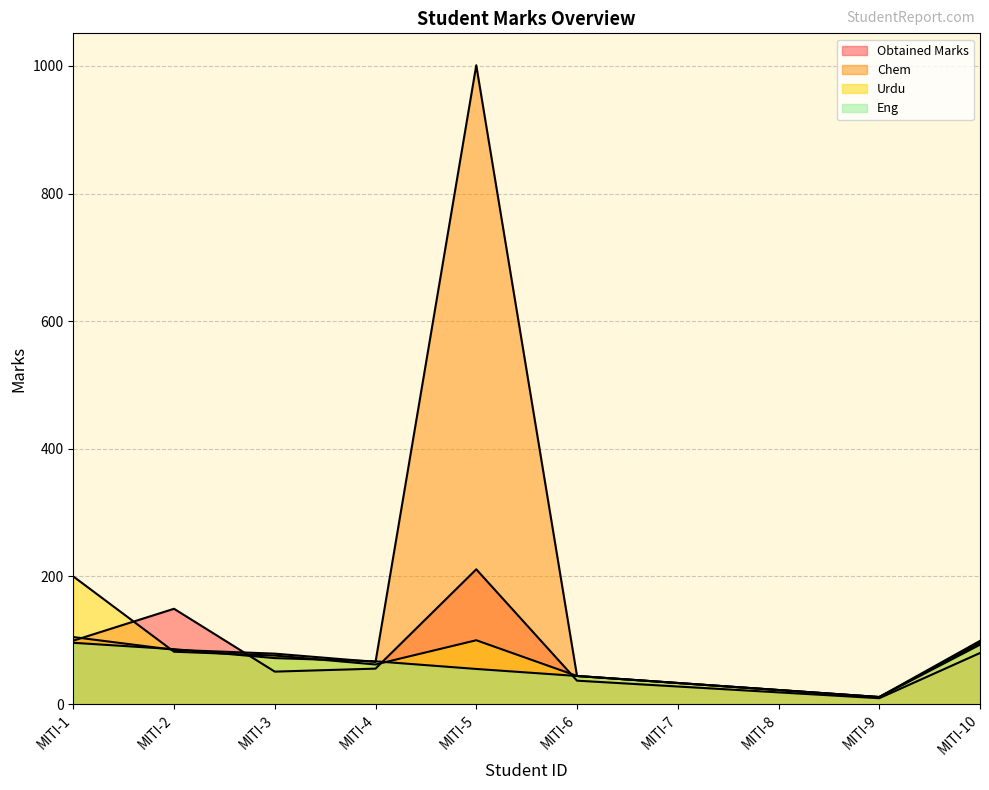

Reading left to right, what are all the values shown in this chart?

Obtained Marks: MITI-1=99.3	MITI-2=149.3	MITI-3=50.8	MITI-4=55.5	MITI-5=211.2	MITI-6=36.7	MITI-7=27.5	MITI-8=18.3	MITI-9=9.2	MITI-10=80.0
Chem: MITI-1=105.0	MITI-2=85.0	MITI-3=79.0	MITI-4=66.0	MITI-5=1001.0	MITI-6=44.0	MITI-7=33.0	MITI-8=22.0	MITI-9=11.0	MITI-10=99.0
Urdu: MITI-1=200.0	MITI-2=82.0	MITI-3=76.0	MITI-4=62.0	MITI-5=100.0	MITI-6=44.0	MITI-7=33.0	MITI-8=22.0	MITI-9=11.0	MITI-10=96.0
Eng: MITI-1=96.0	MITI-2=86.0	MITI-3=72.0	MITI-4=67.0	MITI-5=55.0	MITI-6=44.0	MITI-7=33.0	MITI-8=22.0	MITI-9=11.0	MITI-10=93.0